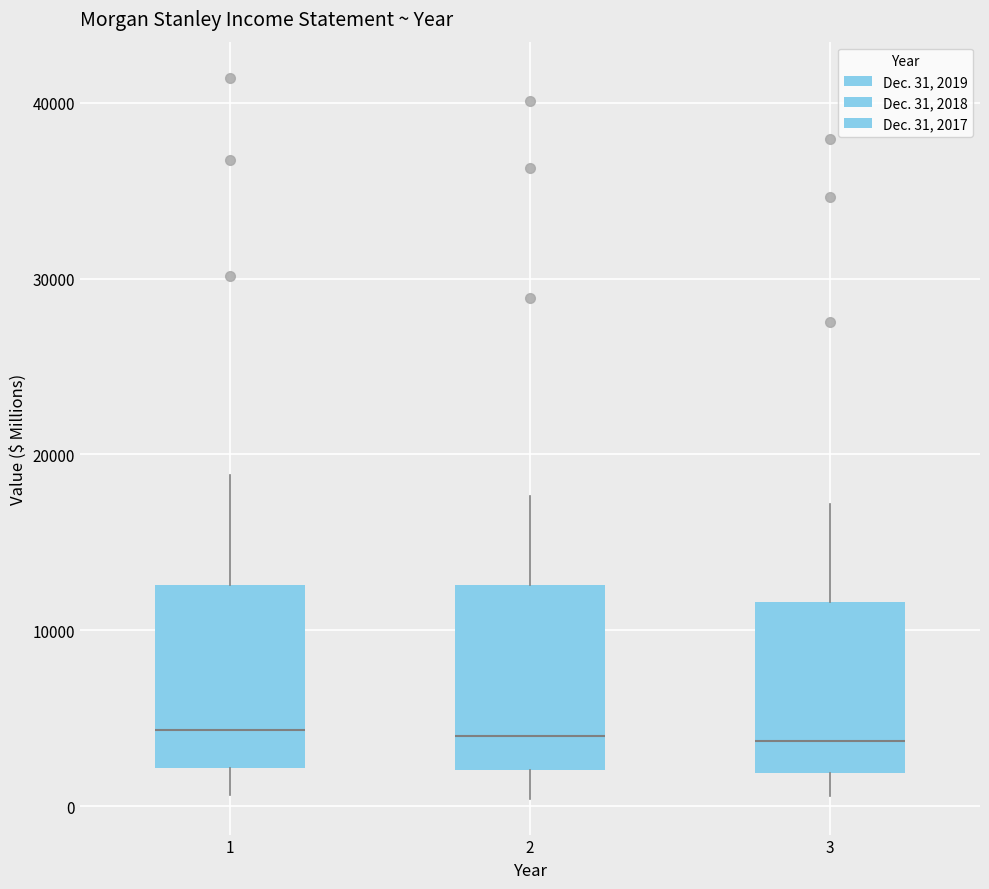

Where does the median line of the box at x = 2 sit on the y-axis? The values are not printed on the chart, so give them approximately, as read against the axis.

4000